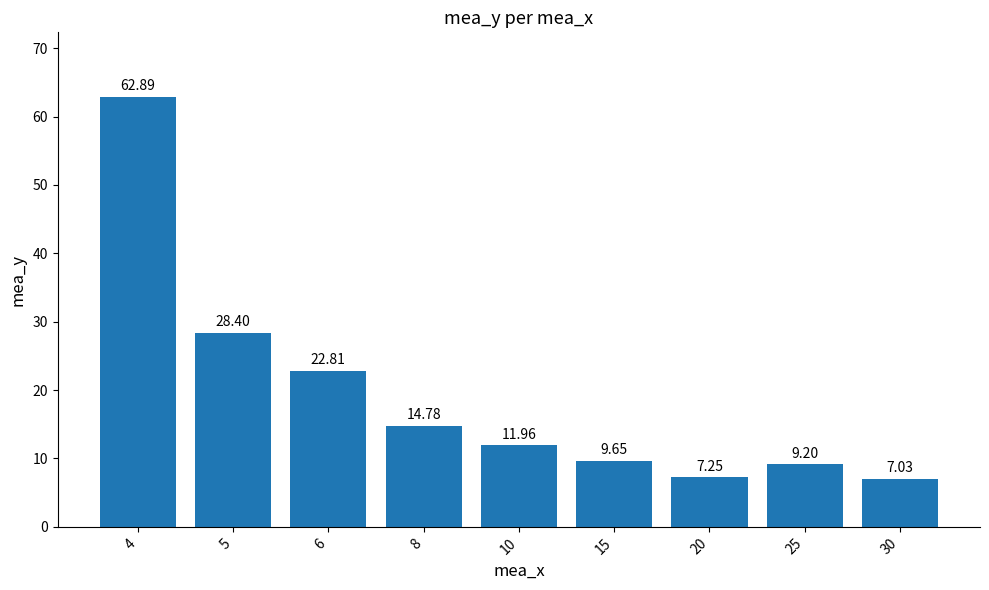

What is the difference between the second highest and minimum values?

21.4